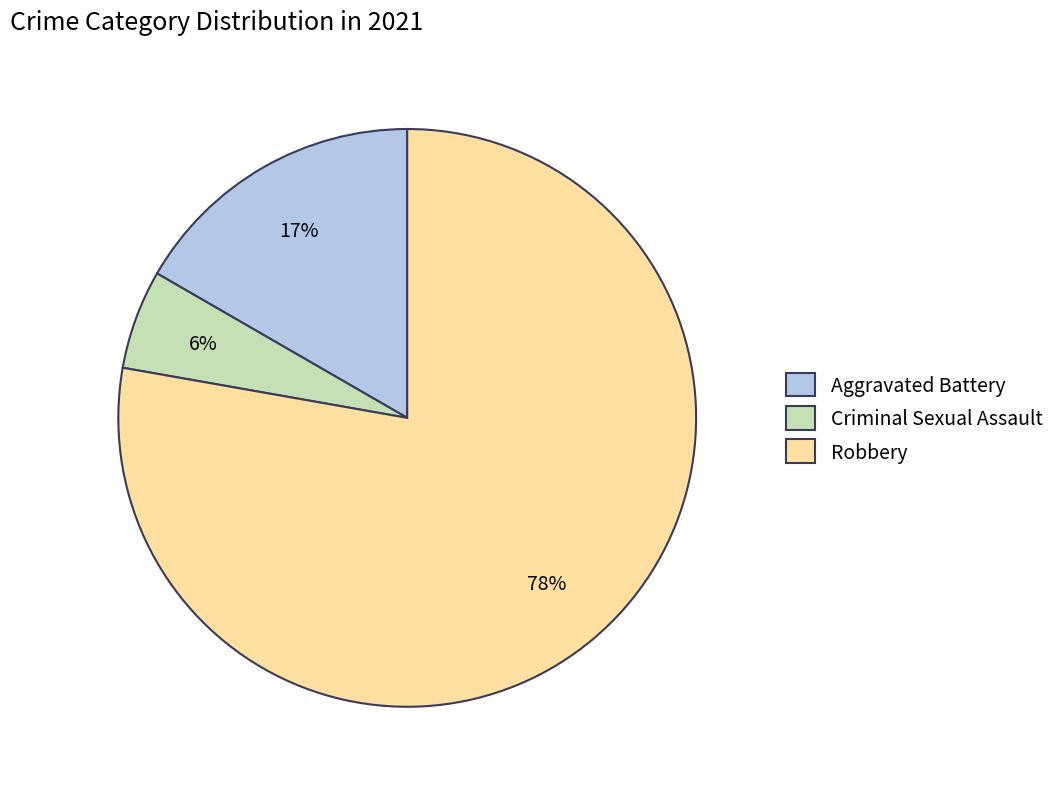

To the nearest percent, what portion does Aggravated Battery represent?

17%